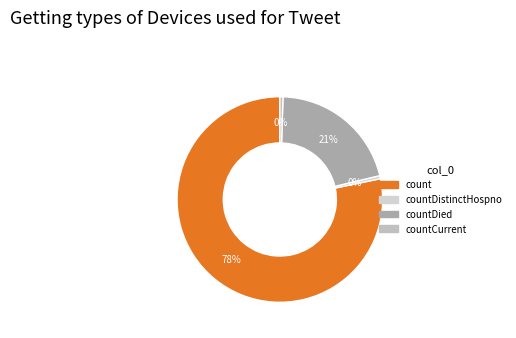

How many slices are in this pie chart?

4